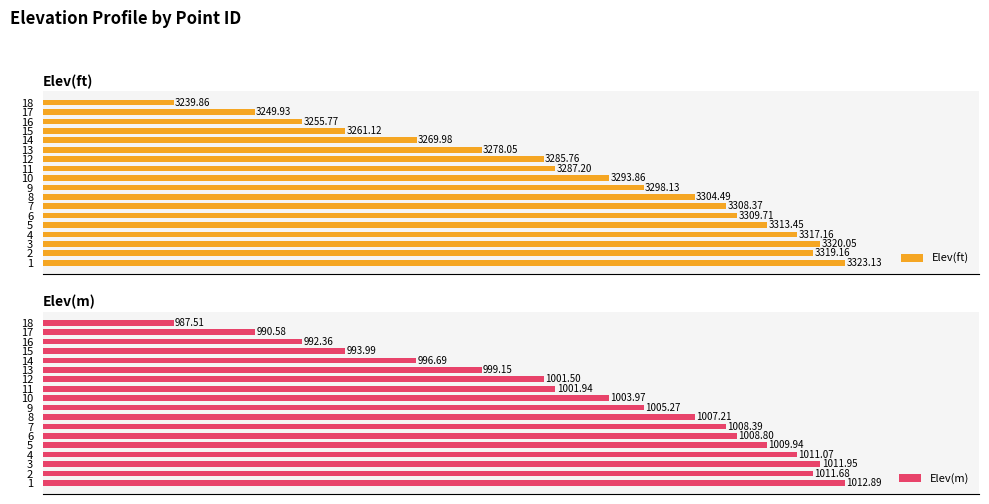

How many series are shown in this chart?

2